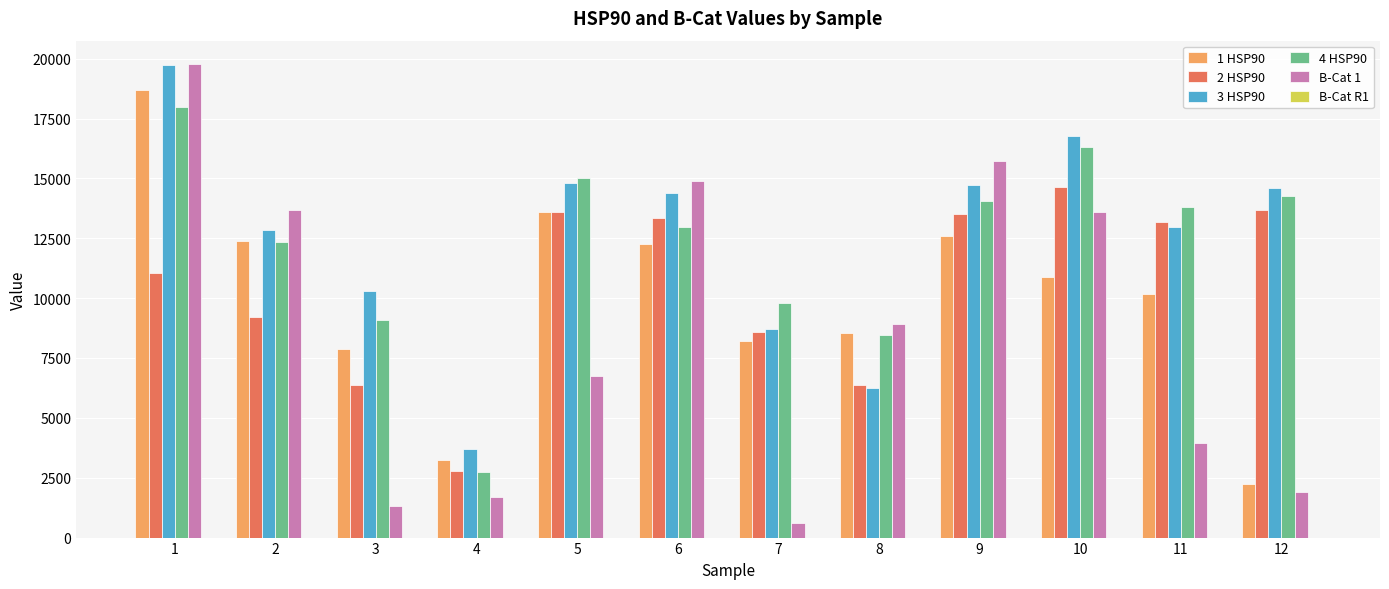

Between 4 and 8, which series saw the biggest shift?

B-Cat 1